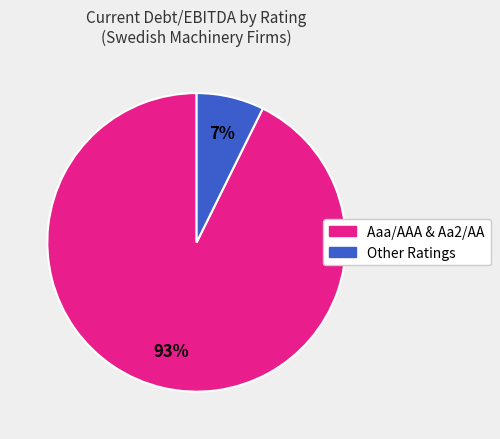

To the nearest percent, what portion does Aaa/AAA & Aa2/AA represent?

93%